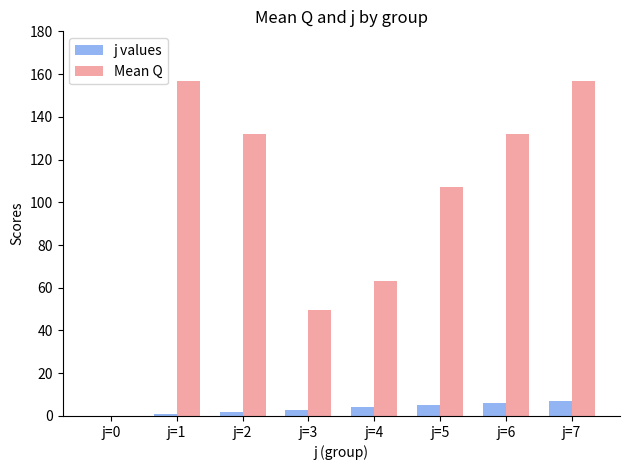

Which series has the largest total across all categories?

Mean Q